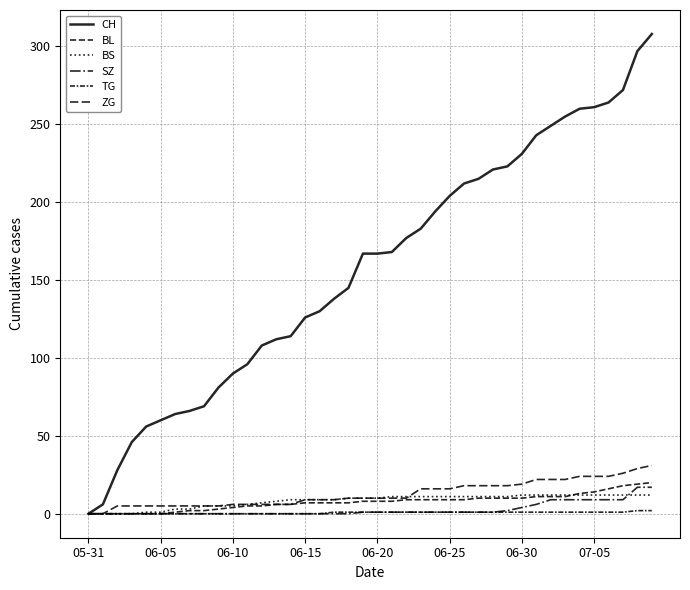

At which category does the chart reach its minimum across all series?

05-31